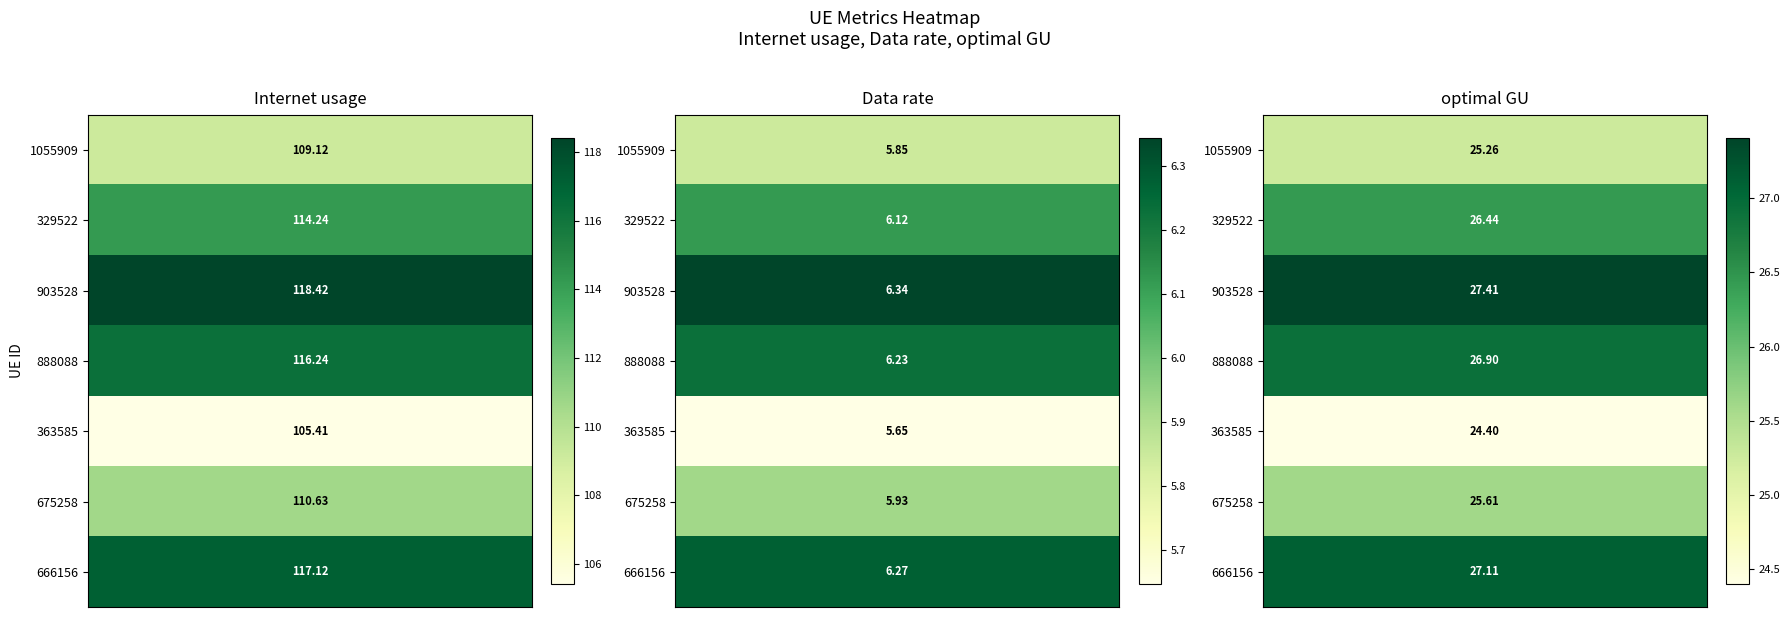

How many values in the Internet usage series exceed 114?

4